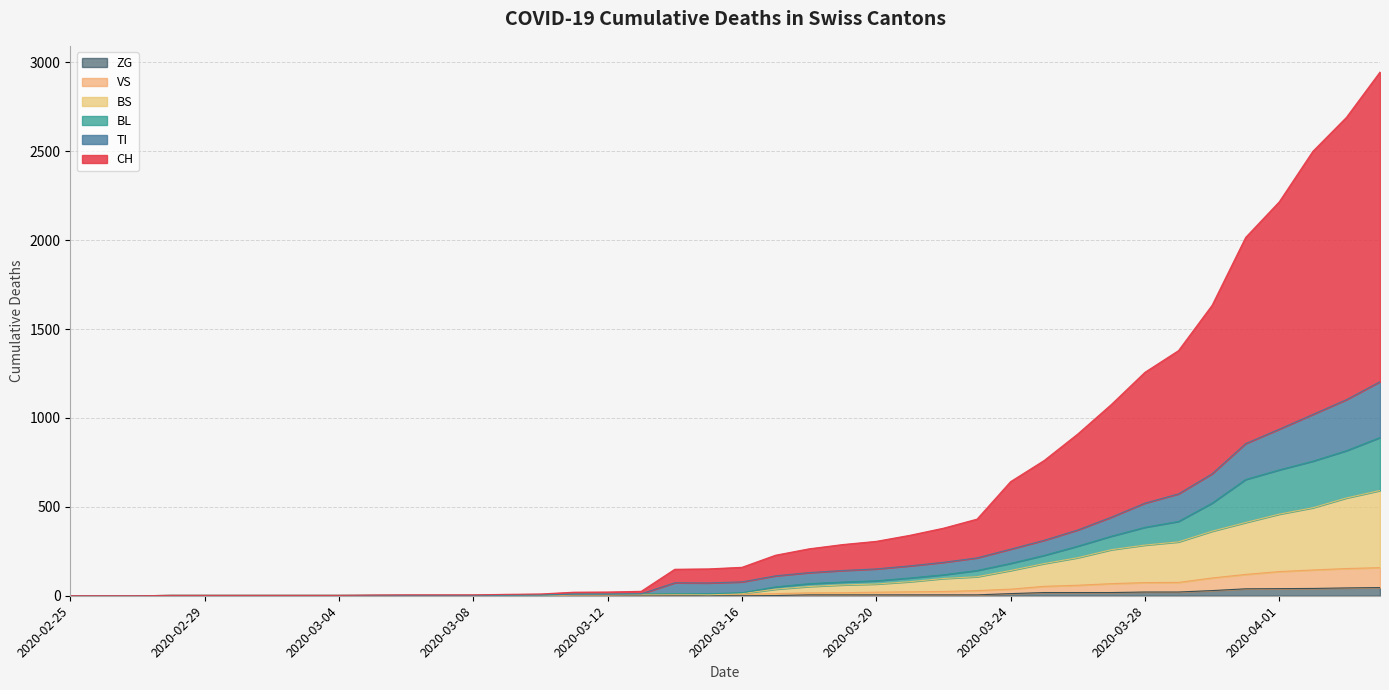

What is the label of the 35th point from the right?

2020-03-01